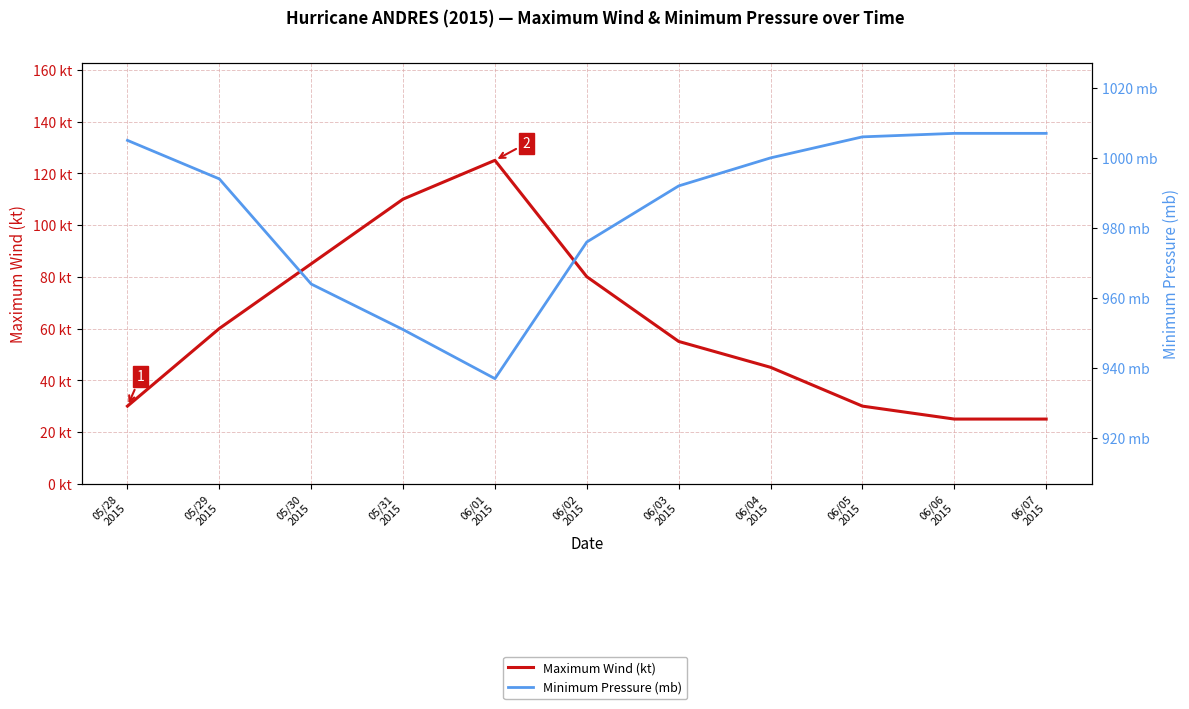

What is the label of the 1st point from the right?

06/07
2015